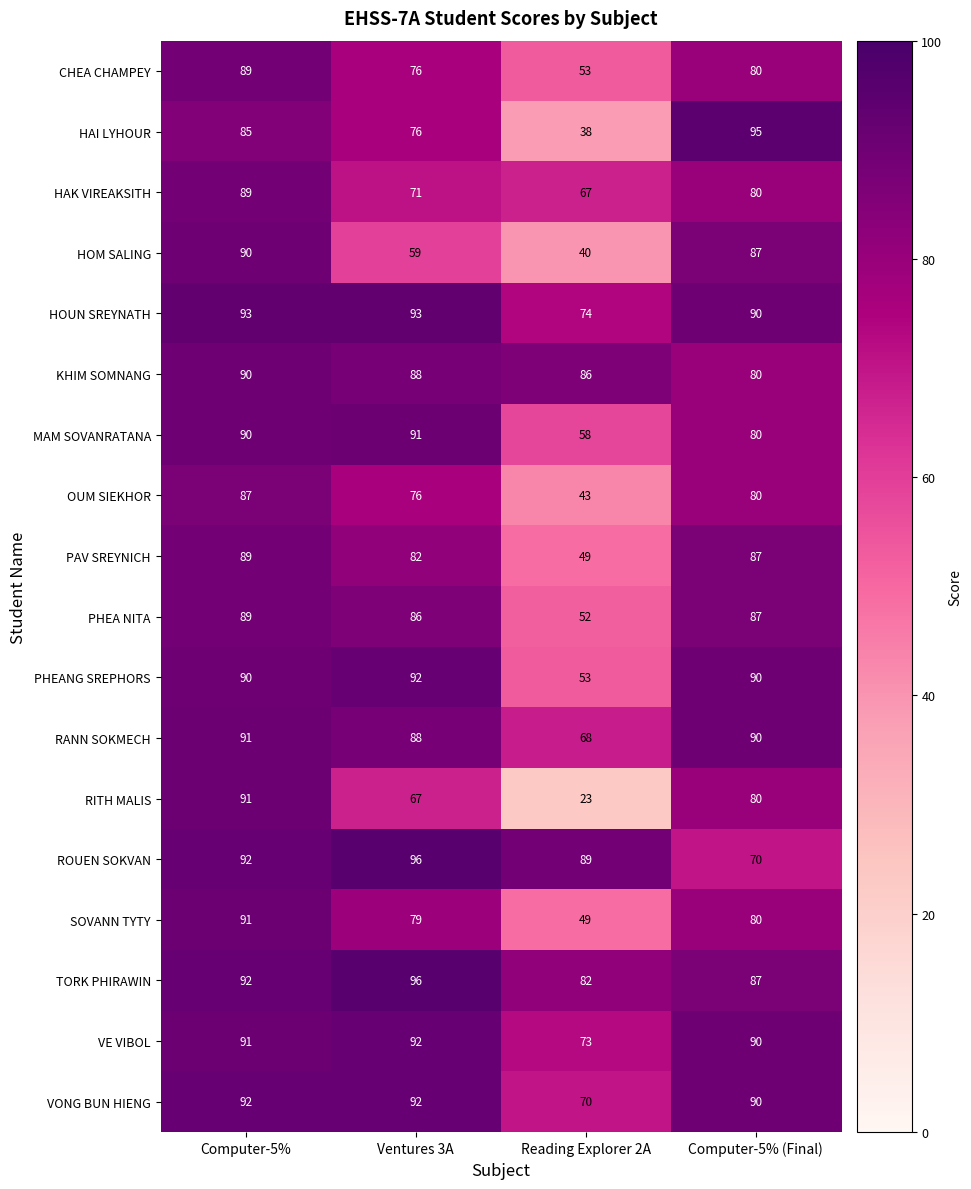

The value of OUM SIEKHOR at Ventures 3A is 19. True or false?

False